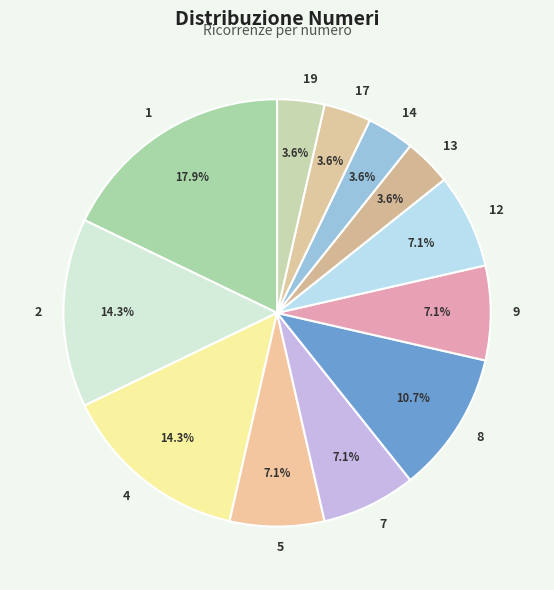

Is there a majority slice in this chart?

No